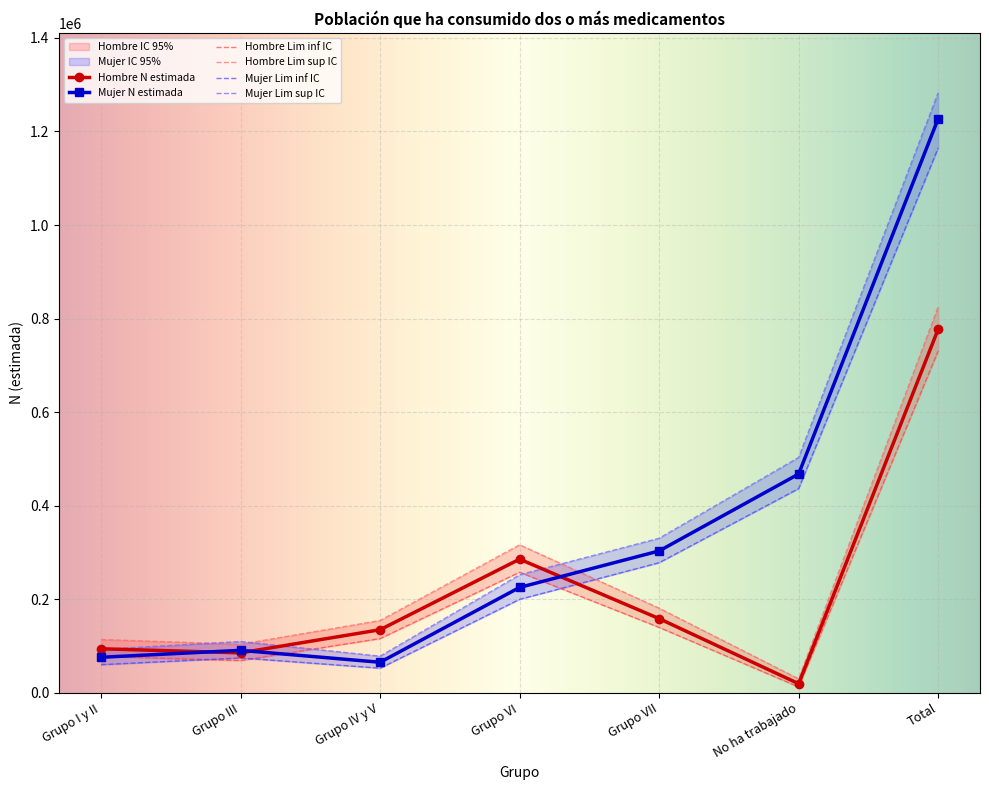

What is the difference between the highest and lowest values at Grupo VI?

116584